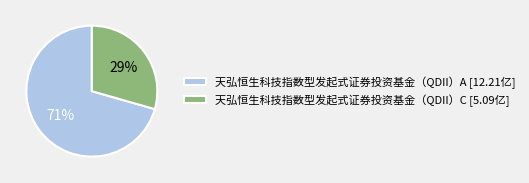

To the nearest percent, what percentage of the pie is 天弘恒生科技指数型发起式证券投资基金（QDII）A?

71%